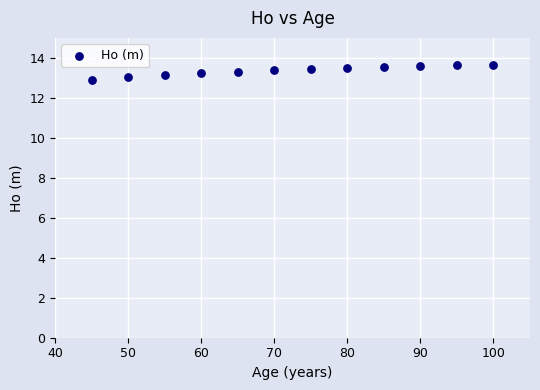

What is the range of Y values (max minus min)?

0.8